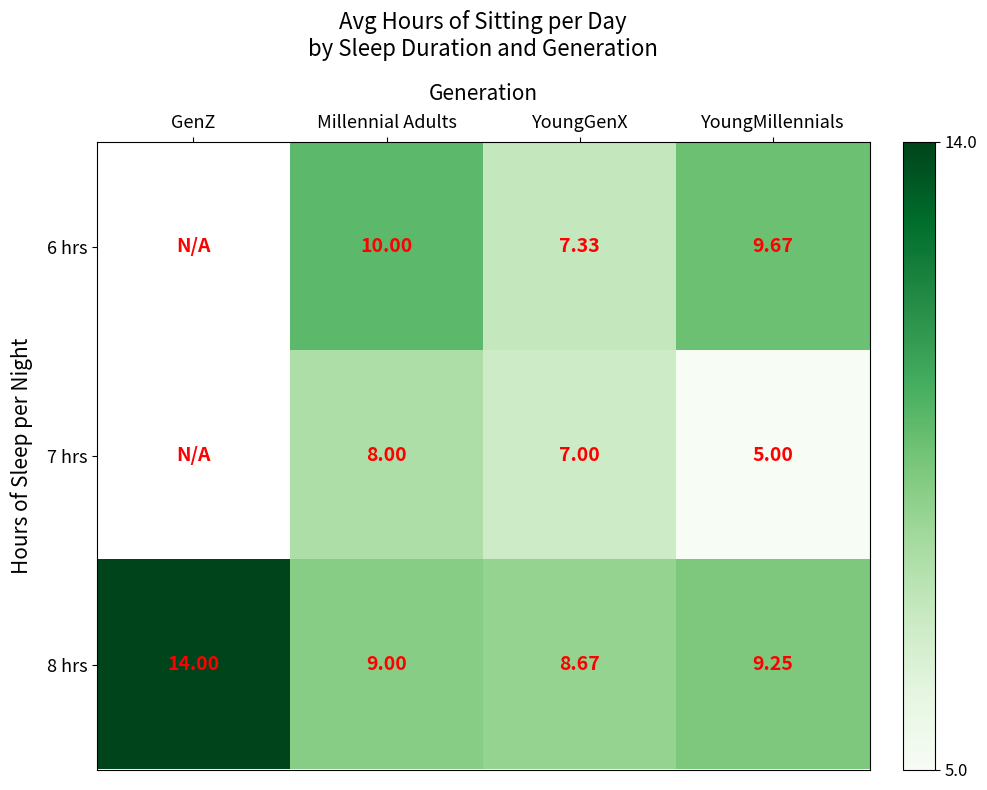

At which label is 8 hrs closest to 11?

YoungMillennials